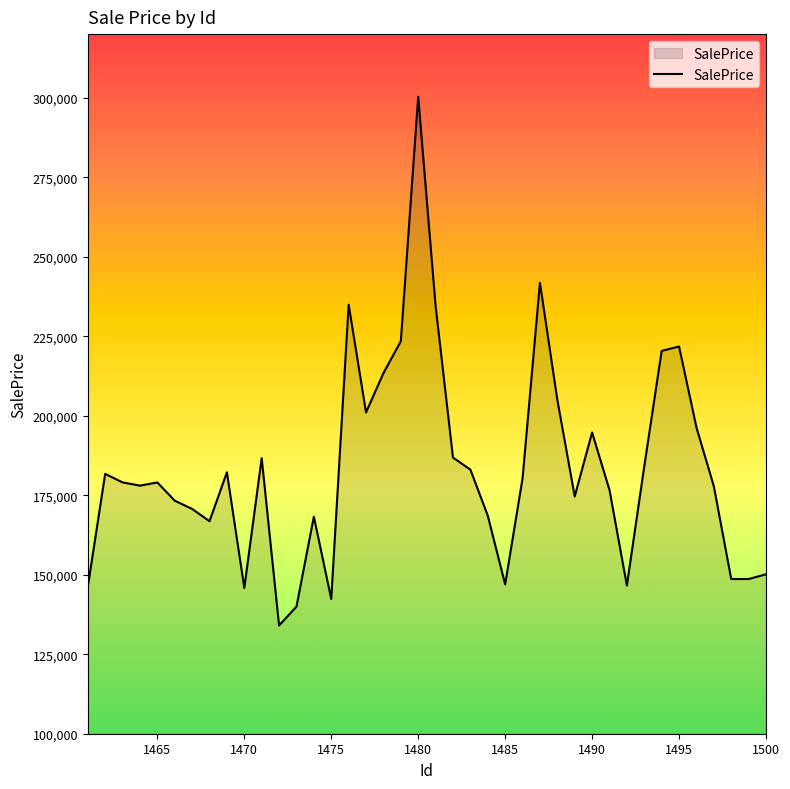

What is the smallest value displayed?

134045.2